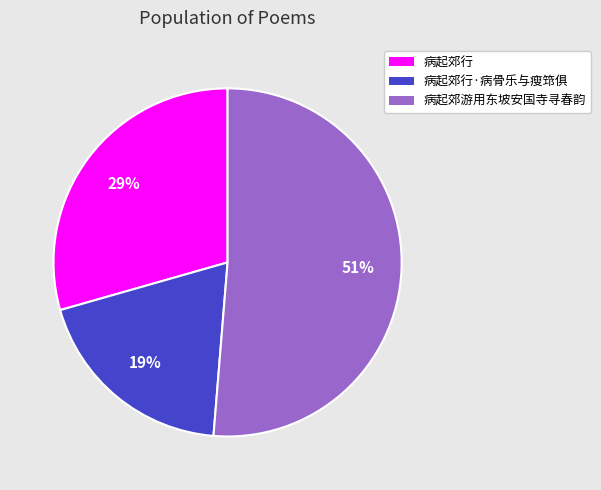

To the nearest percent, what portion does 病起郊行 represent?

29%